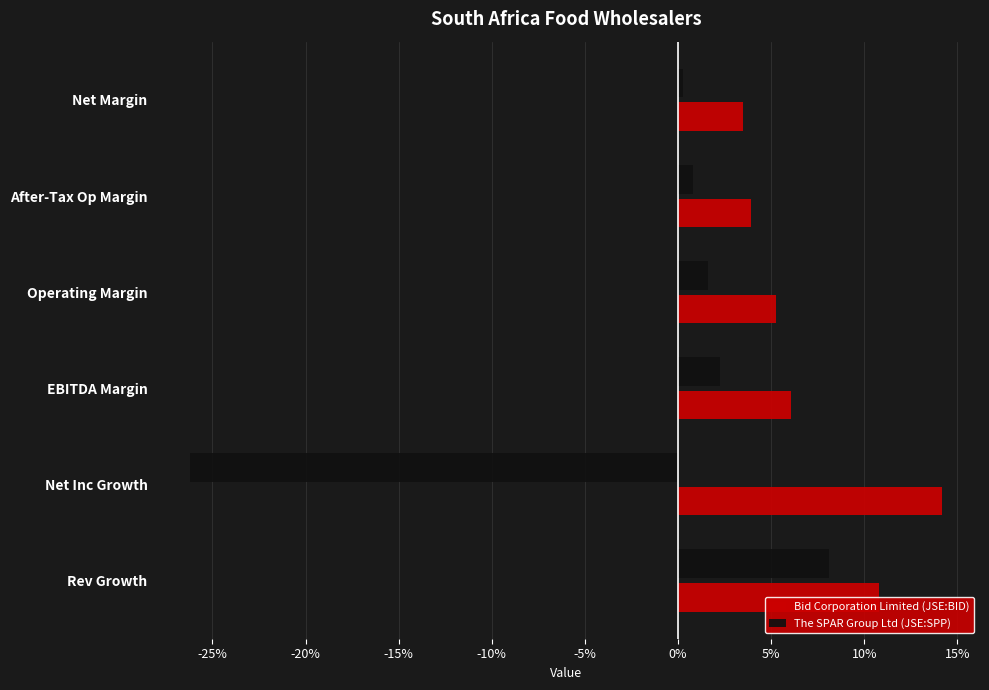

Where is The SPAR Group Ltd (JSE:SPP) nearest to the value 0?

Net Margin